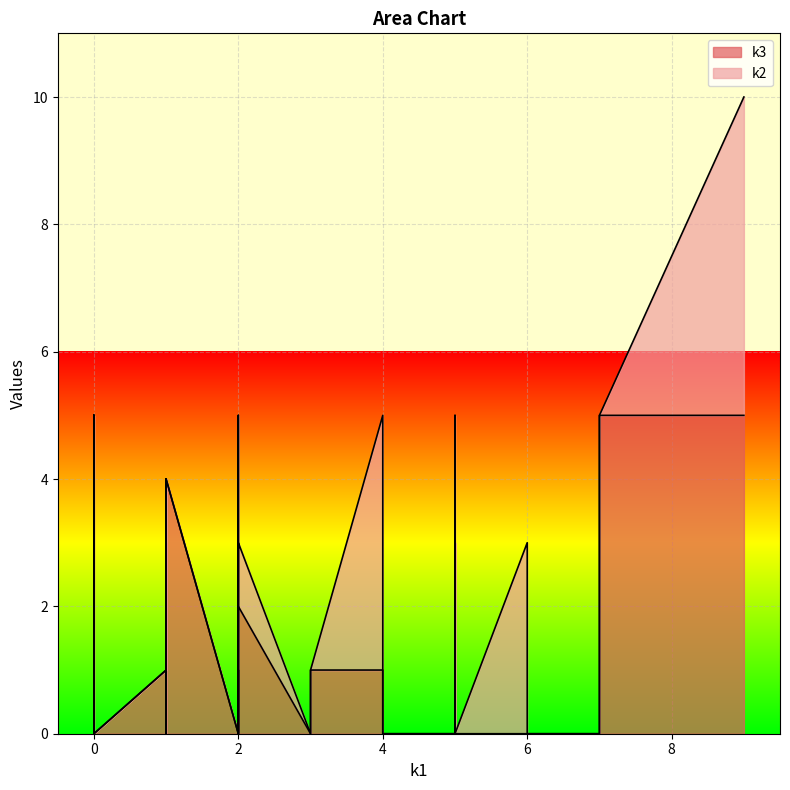

True or false: k2 has more than 0 points higher than both neighbors.

True